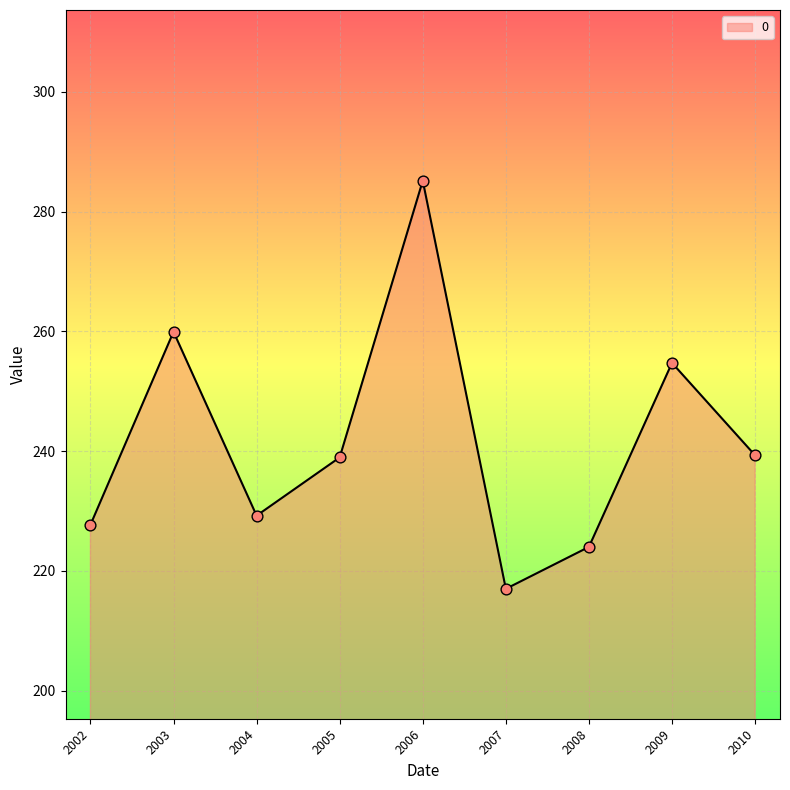

What is the change in value from 2004 to 2010?

+10.1